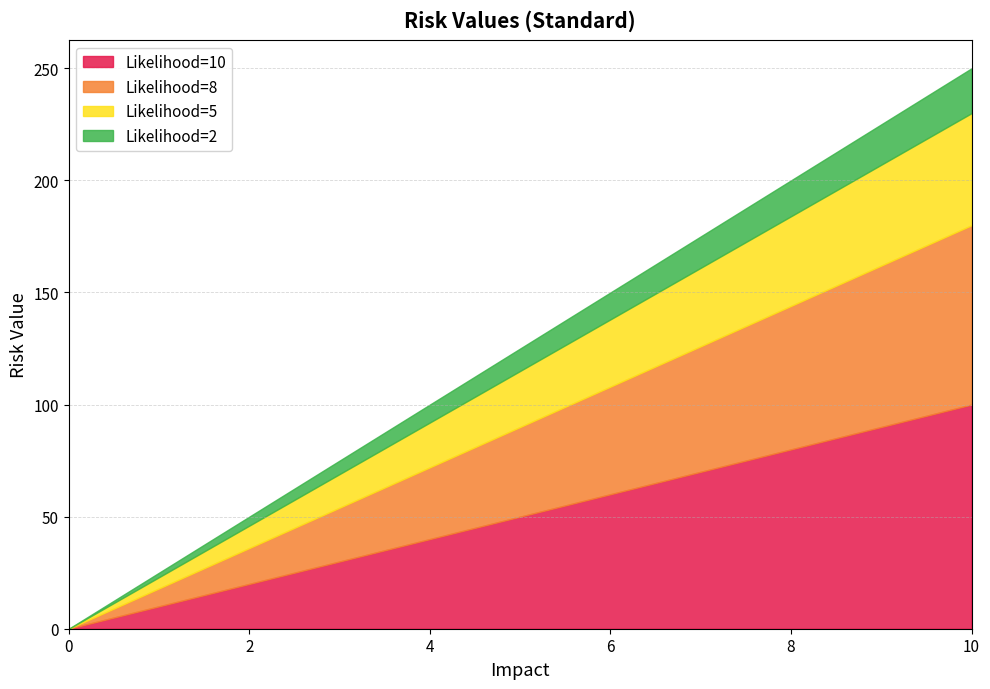

How many lines are shown in the chart?

4